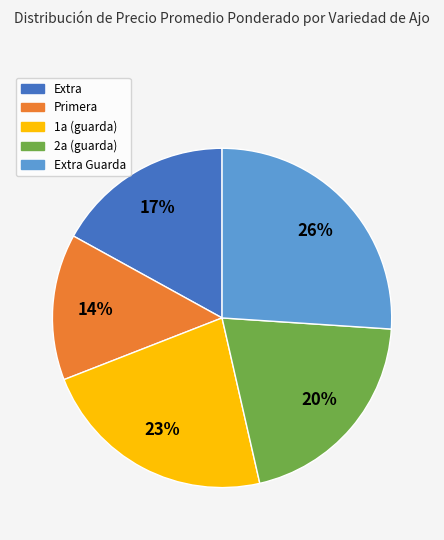

Is there a majority slice in this chart?

No